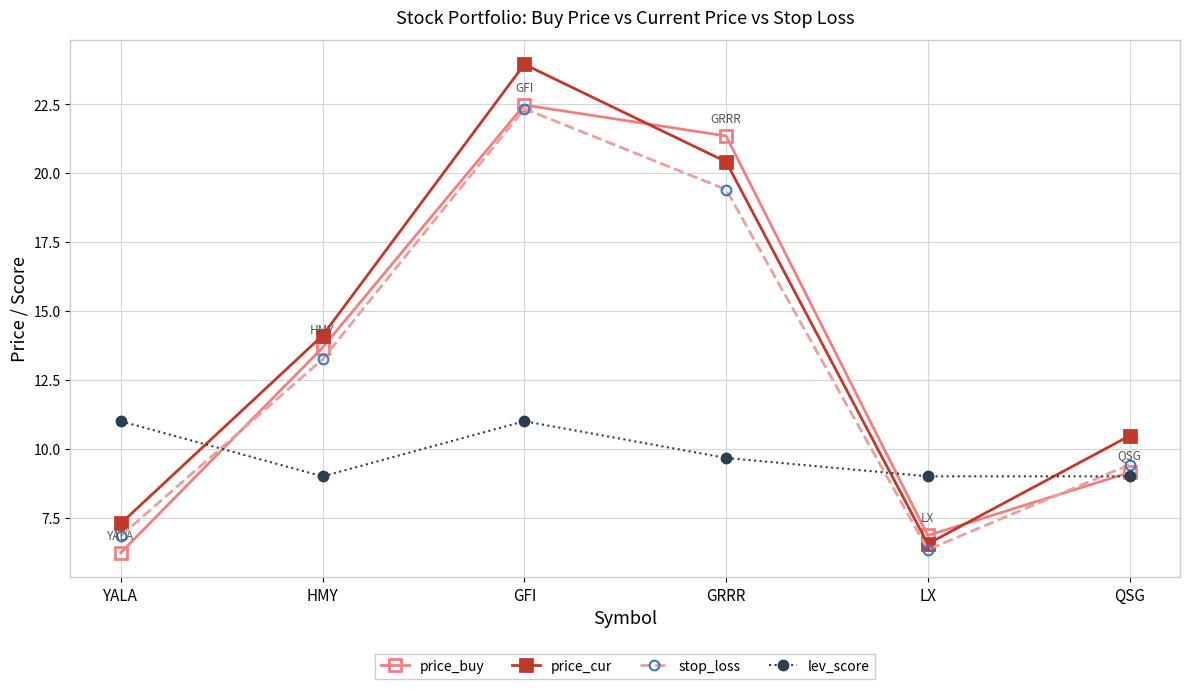

True or false: stop_loss has a value of 6.3 at LX.

True